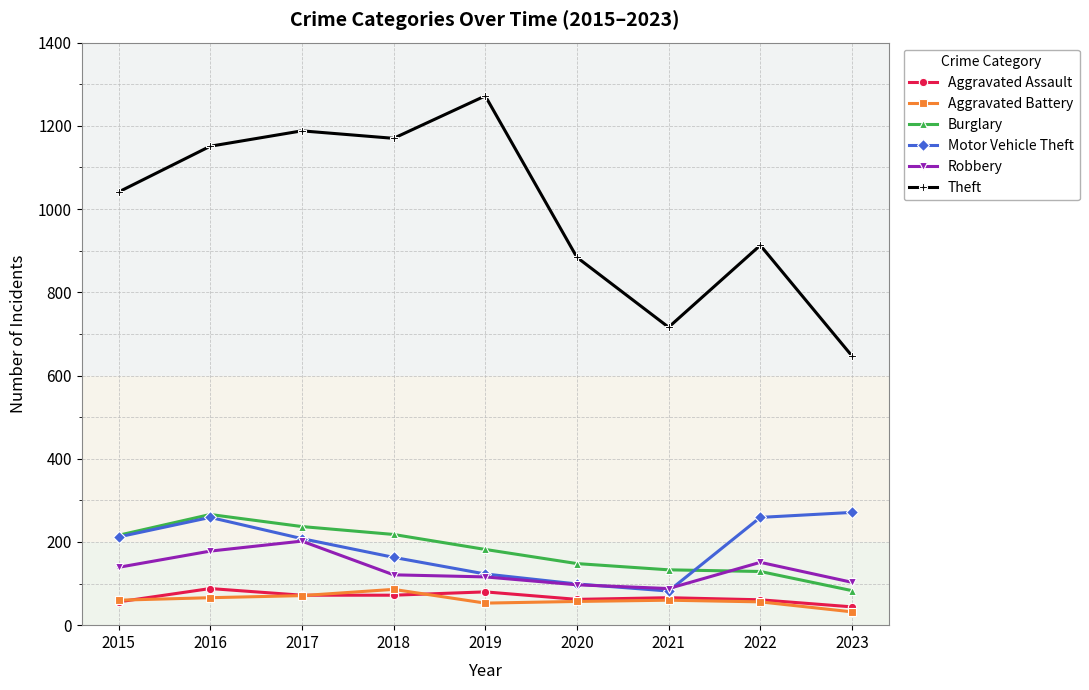

What are all the series names shown in the legend?

Aggravated Assault, Aggravated Battery, Burglary, Motor Vehicle Theft, Robbery, Theft